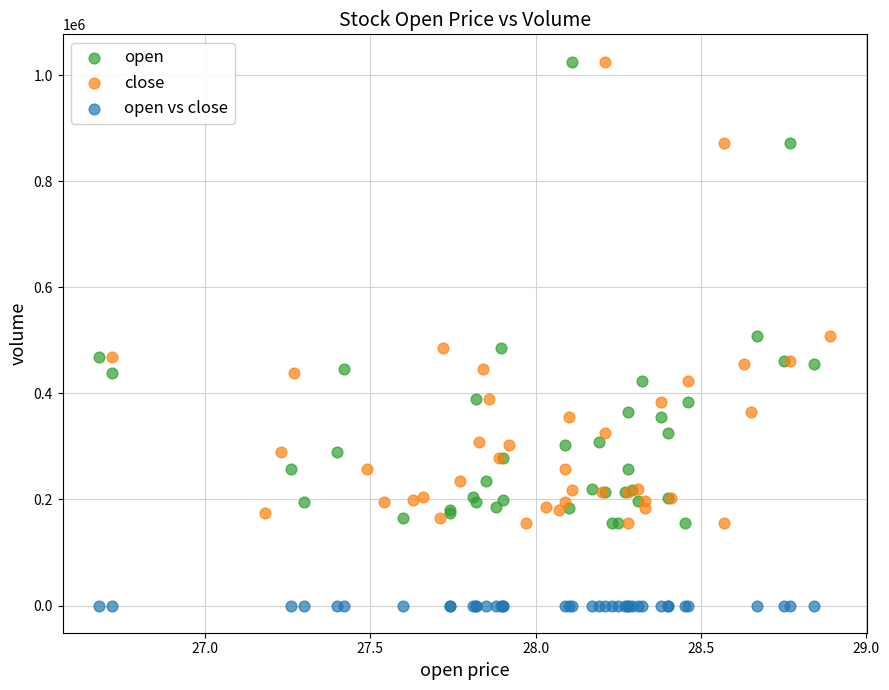

What are all the series names shown in the legend?

open, close, open vs close